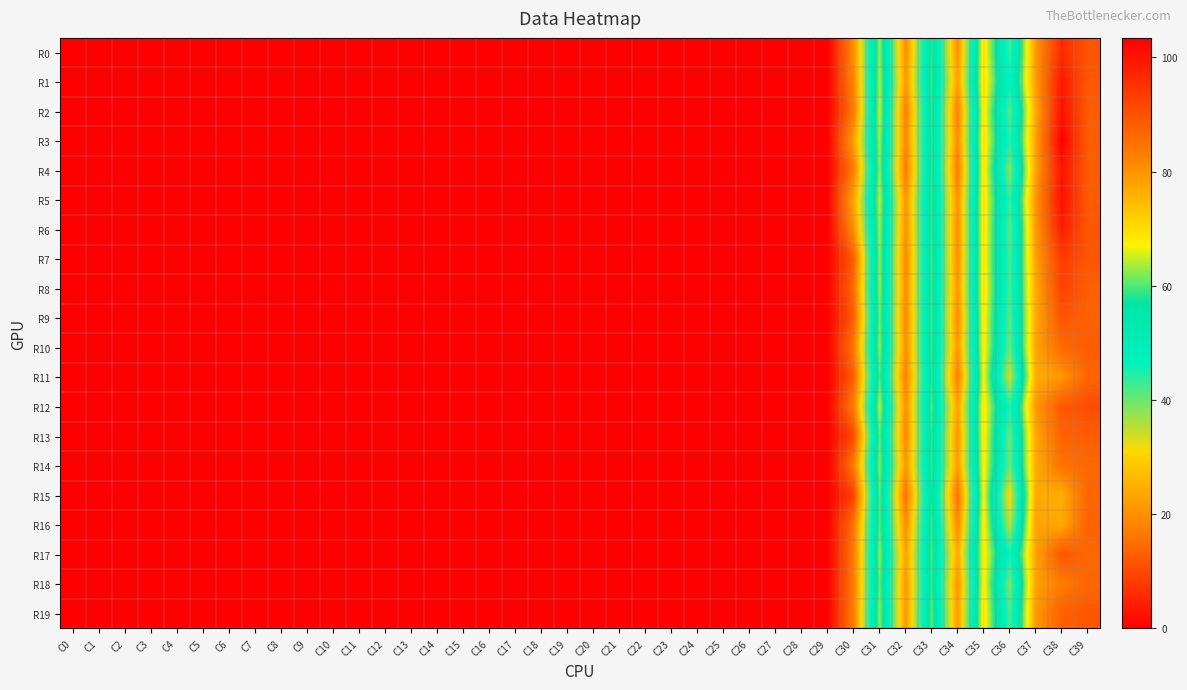

Reading right to left, list all the values displayed in this chart.

R0: C39=89.5	C38=96.4	C37=79.1	C36=43.0	C35=69.3	C34=20.0	C33=59.0	C32=19.6	C31=63.1	C30=19.8	C29=0.1	C28=0.0	C27=0.1	C26=0.0	C25=0.1	C24=0.0	C23=0.1	C22=0.1	C21=0.1	C20=0.0	C19=0.0	C18=0.0	C17=0.0	C16=0.0	C15=0.0	C14=0.0	C13=0.0	C12=0.0	C11=0.0	C10=0.0	C9=0.0	C8=0.0	C7=0.0	C6=0.0	C5=0.0	C4=0.0	C3=0.0	C2=0.0	C1=0.0	C0=0.0
R1: C39=88.9	C38=99.5	C37=78.8	C36=46.5	C35=69.8	C34=22.4	C33=59.5	C32=21.4	C31=63.7	C30=18.7	C29=0.1	C28=0.0	C27=0.1	C26=0.0	C25=0.1	C24=0.0	C23=0.1	C22=0.1	C21=0.1	C20=0.0	C19=0.0	C18=0.0	C17=0.0	C16=0.0	C15=0.0	C14=0.0	C13=0.0	C12=0.0	C11=0.0	C10=0.0	C9=0.0	C8=0.0	C7=0.0	C6=0.0	C5=0.0	C4=0.0	C3=0.0	C2=0.0	C1=0.0	C0=0.0
R2: C39=88.3	C38=100.3	C37=77.2	C36=41.0	C35=68.7	C34=17.7	C33=59.2	C32=17.2	C31=64.8	C30=17.0	C29=0.1	C28=0.0	C27=0.1	C26=0.0	C25=0.1	C24=0.0	C23=0.1	C22=0.1	C21=0.1	C20=0.0	C19=0.0	C18=0.0	C17=0.0	C16=0.0	C15=0.0	C14=0.0	C13=0.0	C12=0.0	C11=0.0	C10=0.0	C9=0.0	C8=0.0	C7=0.0	C6=0.0	C5=0.0	C4=0.0	C3=0.0	C2=0.0	C1=0.0	C0=0.0
R3: C39=88.1	C38=103.4	C37=78.2	C36=43.9	C35=69.5	C34=19.3	C33=58.8	C32=18.5	C31=63.4	C30=22.1	C29=0.1	C28=0.0	C27=0.1	C26=0.0	C25=0.1	C24=0.0	C23=0.1	C22=0.1	C21=0.1	C20=0.0	C19=0.0	C18=0.0	C17=0.0	C16=0.0	C15=0.0	C14=0.0	C13=0.0	C12=0.0	C11=0.0	C10=0.0	C9=0.0	C8=0.0	C7=0.0	C6=0.0	C5=0.0	C4=0.0	C3=0.0	C2=0.0	C1=0.0	C0=0.0
R4: C39=88.7	C38=100.1	C37=77.9	C36=38.1	C35=69.0	C34=16.5	C33=59.3	C32=16.6	C31=62.6	C30=17.3	C29=0.1	C28=0.0	C27=0.1	C26=0.0	C25=0.1	C24=0.0	C23=0.1	C22=0.1	C21=0.1	C20=0.0	C19=0.0	C18=0.0	C17=0.0	C16=0.0	C15=0.0	C14=0.0	C13=0.0	C12=0.0	C11=0.0	C10=0.0	C9=0.0	C8=0.0	C7=0.0	C6=0.0	C5=0.0	C4=0.0	C3=0.0	C2=0.0	C1=0.0	C0=0.0
R5: C39=88.5	C38=100.7	C37=79.7	C36=43.4	C35=69.2	C34=20.4	C33=59.4	C32=20.7	C31=64.4	C30=23.0	C29=0.1	C28=0.0	C27=0.1	C26=0.0	C25=0.1	C24=0.0	C23=0.1	C22=0.1	C21=0.1	C20=0.0	C19=0.0	C18=0.0	C17=0.0	C16=0.0	C15=0.0	C14=0.0	C13=0.0	C12=0.0	C11=0.0	C10=0.0	C9=0.0	C8=0.0	C7=0.0	C6=0.0	C5=0.0	C4=0.0	C3=0.0	C2=0.0	C1=0.0	C0=0.0
R6: C39=89.2	C38=98.5	C37=79.0	C36=40.8	C35=69.5	C34=19.6	C33=59.2	C32=20.3	C31=63.2	C30=19.9	C29=0.1	C28=0.0	C27=0.1	C26=0.0	C25=0.1	C24=0.0	C23=0.1	C22=0.1	C21=0.1	C20=0.0	C19=0.0	C18=0.0	C17=0.0	C16=0.0	C15=0.0	C14=0.0	C13=0.0	C12=0.0	C11=0.0	C10=0.0	C9=0.0	C8=0.0	C7=0.0	C6=0.0	C5=0.0	C4=0.0	C3=0.0	C2=0.0	C1=0.0	C0=0.0
R7: C39=89.4	C38=93.6	C37=78.0	C36=41.8	C35=69.0	C34=20.0	C33=59.9	C32=18.8	C31=62.8	C30=12.7	C29=0.1	C28=0.0	C27=0.1	C26=0.0	C25=0.1	C24=0.0	C23=0.1	C22=0.1	C21=0.1	C20=0.0	C19=0.0	C18=0.0	C17=0.0	C16=0.0	C15=0.0	C14=0.0	C13=0.0	C12=0.0	C11=0.0	C10=0.0	C9=0.0	C8=0.0	C7=0.0	C6=0.0	C5=0.0	C4=0.0	C3=0.0	C2=0.0	C1=0.0	C0=0.0
R8: C39=87.8	C38=92.8	C37=76.9	C36=42.0	C35=69.4	C34=20.8	C33=59.7	C32=19.4	C31=62.9	C30=14.8	C29=0.1	C28=0.0	C27=0.1	C26=0.0	C25=0.1	C24=0.0	C23=0.1	C22=0.1	C21=0.1	C20=0.0	C19=0.0	C18=0.0	C17=0.0	C16=0.0	C15=0.0	C14=0.0	C13=0.0	C12=0.0	C11=0.0	C10=0.0	C9=0.0	C8=0.0	C7=0.0	C6=0.0	C5=0.0	C4=0.0	C3=0.0	C2=0.0	C1=0.0	C0=0.0
R9: C39=87.5	C38=89.6	C37=76.8	C36=40.8	C35=68.7	C34=19.5	C33=59.9	C32=18.9	C31=61.7	C30=12.8	C29=0.1	C28=0.0	C27=0.1	C26=0.0	C25=0.1	C24=0.0	C23=0.1	C22=0.1	C21=0.1	C20=0.0	C19=0.0	C18=0.0	C17=0.0	C16=0.0	C15=0.0	C14=0.0	C13=0.0	C12=0.0	C11=0.0	C10=0.0	C9=0.0	C8=0.0	C7=0.0	C6=0.0	C5=0.0	C4=0.0	C3=0.0	C2=0.0	C1=0.0	C0=0.0
R10: C39=88.5	C38=86.1	C37=77.6	C36=40.1	C35=68.4	C34=21.1	C33=59.6	C32=19.6	C31=62.7	C30=16.6	C29=0.1	C28=0.0	C27=0.1	C26=0.0	C25=0.1	C24=0.0	C23=0.1	C22=0.1	C21=0.1	C20=0.0	C19=0.0	C18=0.0	C17=0.0	C16=0.0	C15=0.0	C14=0.0	C13=0.0	C12=0.0	C11=0.0	C10=0.0	C9=0.0	C8=0.0	C7=0.0	C6=0.0	C5=0.0	C4=0.0	C3=0.0	C2=0.0	C1=0.0	C0=0.0
R11: C39=87.0	C38=79.3	C37=76.5	C36=33.6	C35=67.3	C34=17.1	C33=58.7	C32=17.5	C31=60.2	C30=13.1	C29=0.1	C28=0.0	C27=0.1	C26=0.0	C25=0.1	C24=0.0	C23=0.1	C22=0.1	C21=0.1	C20=0.0	C19=0.0	C18=0.0	C17=0.0	C16=0.0	C15=0.0	C14=0.0	C13=0.0	C12=0.0	C11=0.0	C10=0.0	C9=0.0	C8=0.0	C7=0.0	C6=0.0	C5=0.0	C4=0.0	C3=0.0	C2=0.0	C1=0.0	C0=0.0
R12: C39=90.9	C38=88.9	C37=79.2	C36=44.4	C35=68.7	C34=22.8	C33=60.4	C32=20.1	C31=64.2	C30=17.4	C29=0.1	C28=0.0	C27=0.1	C26=0.0	C25=0.1	C24=0.0	C23=0.1	C22=0.1	C21=0.1	C20=0.0	C19=0.0	C18=0.0	C17=0.0	C16=0.0	C15=0.0	C14=0.0	C13=0.0	C12=0.0	C11=0.0	C10=0.0	C9=0.0	C8=0.0	C7=0.0	C6=0.0	C5=0.0	C4=0.0	C3=0.0	C2=0.0	C1=0.0	C0=0.0
R13: C39=88.2	C38=87.3	C37=77.3	C36=39.6	C35=68.8	C34=20.7	C33=59.0	C32=18.8	C31=60.9	C30=10.2	C29=0.1	C28=0.0	C27=0.1	C26=0.0	C25=0.1	C24=0.0	C23=0.1	C22=0.1	C21=0.1	C20=0.0	C19=0.0	C18=0.0	C17=0.0	C16=0.0	C15=0.0	C14=0.0	C13=0.0	C12=0.0	C11=0.0	C10=0.0	C9=0.0	C8=0.0	C7=0.0	C6=0.0	C5=0.0	C4=0.0	C3=0.0	C2=0.0	C1=0.0	C0=0.0
R14: C39=86.5	C38=84.6	C37=76.8	C36=39.7	C35=68.1	C34=21.6	C33=59.3	C32=20.9	C31=62.3	C30=16.9	C29=0.1	C28=0.0	C27=0.1	C26=0.0	C25=0.1	C24=0.0	C23=0.1	C22=0.1	C21=0.1	C20=0.0	C19=0.0	C18=0.0	C17=0.0	C16=0.0	C15=0.0	C14=0.0	C13=0.0	C12=0.0	C11=0.0	C10=0.0	C9=0.0	C8=0.0	C7=0.0	C6=0.0	C5=0.0	C4=0.0	C3=0.0	C2=0.0	C1=0.0	C0=0.0
R15: C39=86.8	C38=76.4	C37=76.7	C36=30.6	C35=67.3	C34=15.2	C33=58.1	C32=15.4	C31=60.8	C30=9.0	C29=0.1	C28=0.0	C27=0.1	C26=0.0	C25=0.1	C24=0.0	C23=0.1	C22=0.1	C21=0.1	C20=0.0	C19=0.0	C18=0.0	C17=0.0	C16=0.0	C15=0.0	C14=0.0	C13=0.0	C12=0.0	C11=0.0	C10=0.0	C9=0.0	C8=0.0	C7=0.0	C6=0.0	C5=0.0	C4=0.0	C3=0.0	C2=0.0	C1=0.0	C0=0.0
R16: C39=87.4	C38=76.9	C37=77.9	C36=34.9	C35=68.4	C34=18.8	C33=59.6	C32=19.4	C31=60.6	C30=15.9	C29=0.1	C28=0.0	C27=0.1	C26=0.0	C25=0.1	C24=0.0	C23=0.1	C22=0.1	C21=0.1	C20=0.0	C19=0.0	C18=0.0	C17=0.0	C16=0.0	C15=0.0	C14=0.0	C13=0.0	C12=0.0	C11=0.0	C10=0.0	C9=0.0	C8=0.0	C7=0.0	C6=0.0	C5=0.0	C4=0.0	C3=0.0	C2=0.0	C1=0.0	C0=0.0
R17: C39=86.6	C38=89.5	C37=77.7	C36=45.8	C35=68.3	C34=23.9	C33=60.0	C32=22.6	C31=62.6	C30=16.6	C29=0.1	C28=0.0	C27=0.1	C26=0.0	C25=0.1	C24=0.0	C23=0.1	C22=0.1	C21=0.1	C20=0.0	C19=0.0	C18=0.0	C17=0.0	C16=0.0	C15=0.0	C14=0.0	C13=0.0	C12=0.0	C11=0.0	C10=0.0	C9=0.0	C8=0.0	C7=0.0	C6=0.0	C5=0.0	C4=0.0	C3=0.0	C2=0.0	C1=0.0	C0=0.0
R18: C39=86.7	C38=83.4	C37=77.8	C36=38.7	C35=68.3	C34=20.5	C33=59.5	C32=21.1	C31=61.4	C30=17.1	C29=0.1	C28=0.0	C27=0.1	C26=0.0	C25=0.1	C24=0.0	C23=0.1	C22=0.1	C21=0.1	C20=0.0	C19=0.0	C18=0.0	C17=0.0	C16=0.0	C15=0.0	C14=0.0	C13=0.0	C12=0.0	C11=0.0	C10=0.0	C9=0.0	C8=0.0	C7=0.0	C6=0.0	C5=0.0	C4=0.0	C3=0.0	C2=0.0	C1=0.0	C0=0.0
R19: C39=89.1	C38=87.8	C37=79.1	C36=41.8	C35=69.2	C34=21.8	C33=60.9	C32=21.2	C31=62.6	C30=17.4	C29=0.1	C28=0.0	C27=0.1	C26=0.0	C25=0.1	C24=0.0	C23=0.1	C22=0.1	C21=0.1	C20=0.0	C19=0.0	C18=0.0	C17=0.0	C16=0.0	C15=0.0	C14=0.0	C13=0.0	C12=0.0	C11=0.0	C10=0.0	C9=0.0	C8=0.0	C7=0.0	C6=0.0	C5=0.0	C4=0.0	C3=0.0	C2=0.0	C1=0.0	C0=0.0